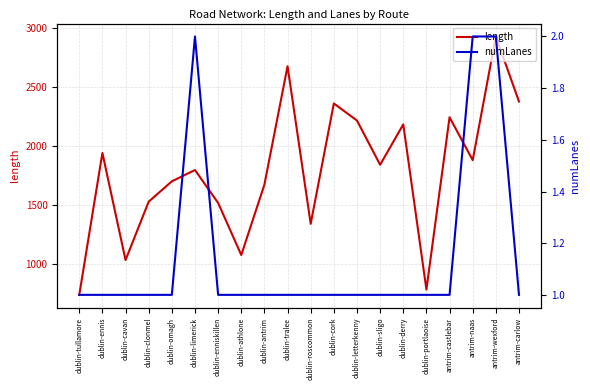

True or false: numLanes and length cross at least once.

False